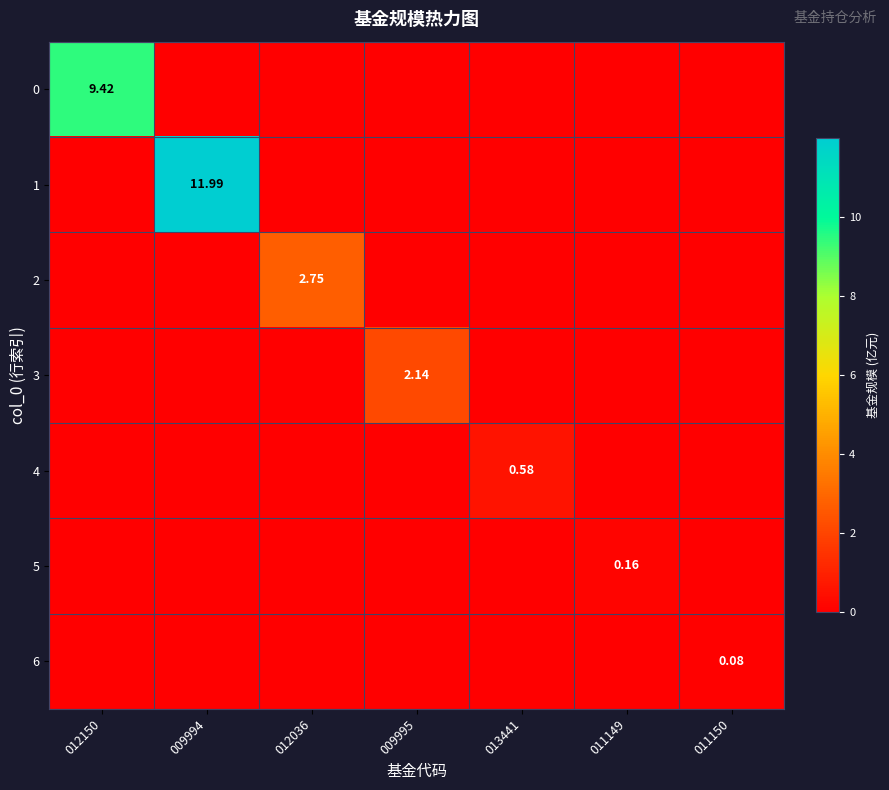

Is it true that 6 equals 0.0 at 012150?

True